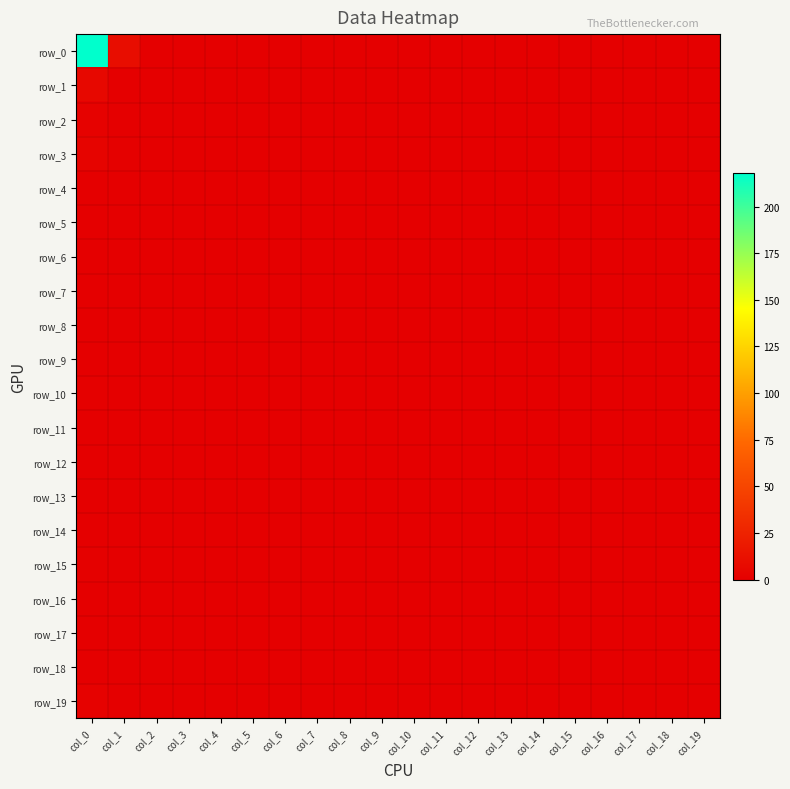

The row_17 series shows 0 at col_15. True or false?

True